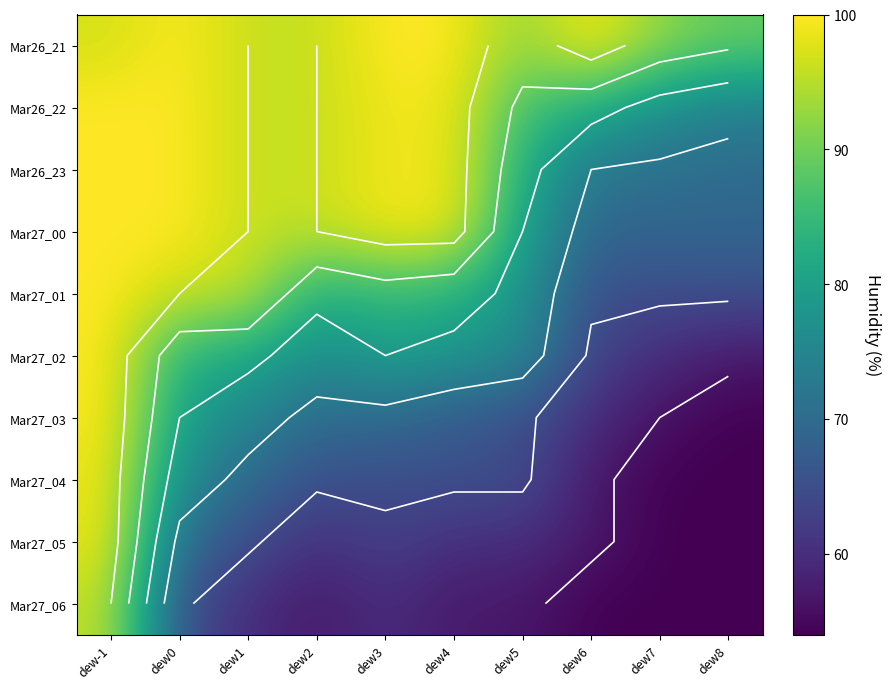

What is the spread (max minus min) of values at dew4?

43